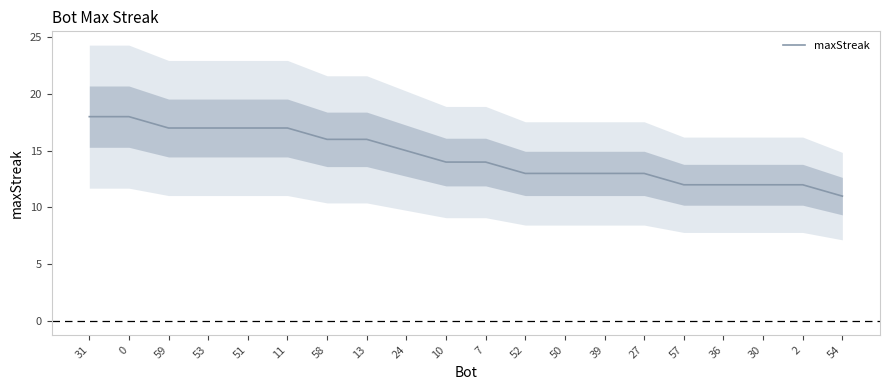

What is the difference between the maximum and minimum values?

7